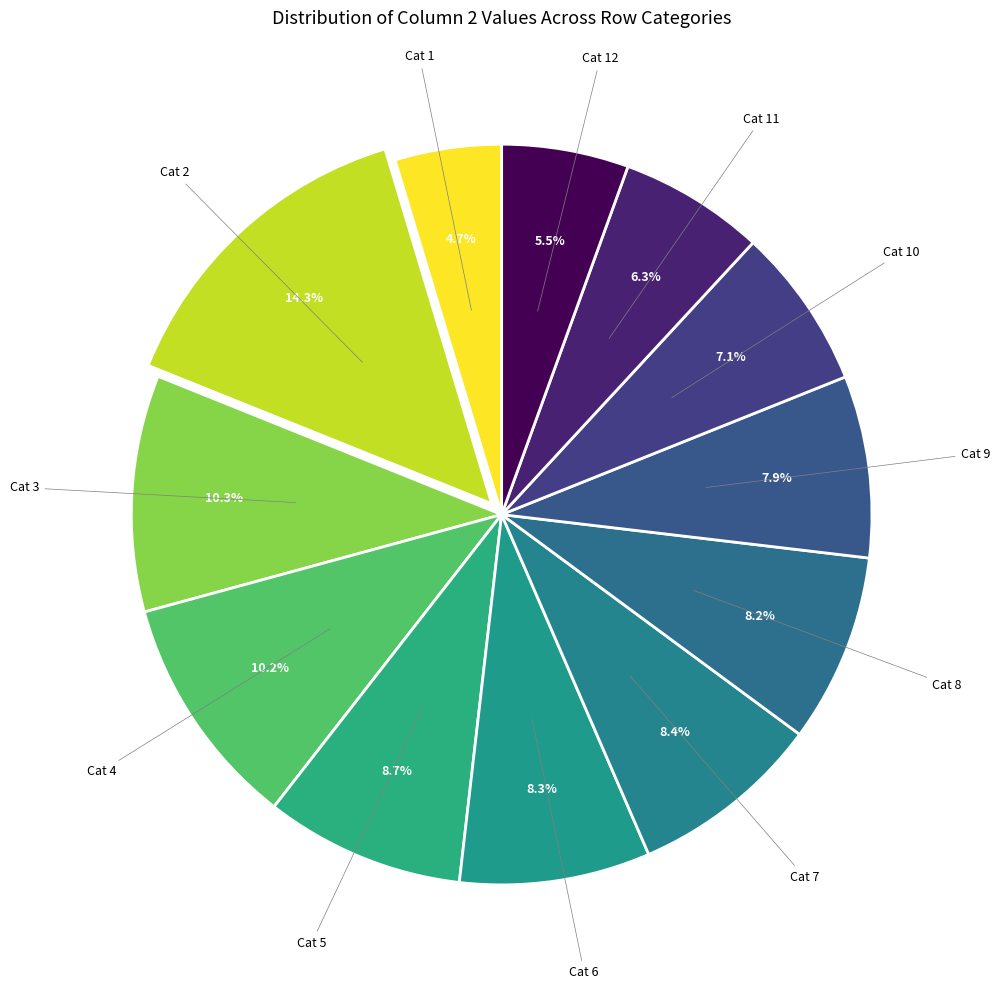

How many segments does this pie chart have?

12